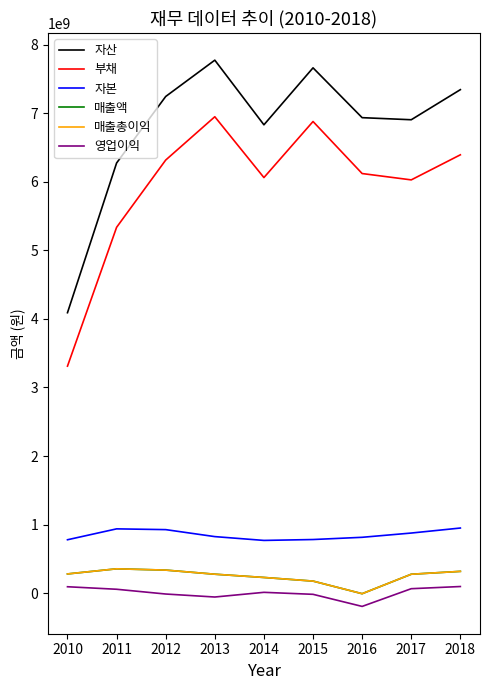

Does the chart have visible grid lines?

No